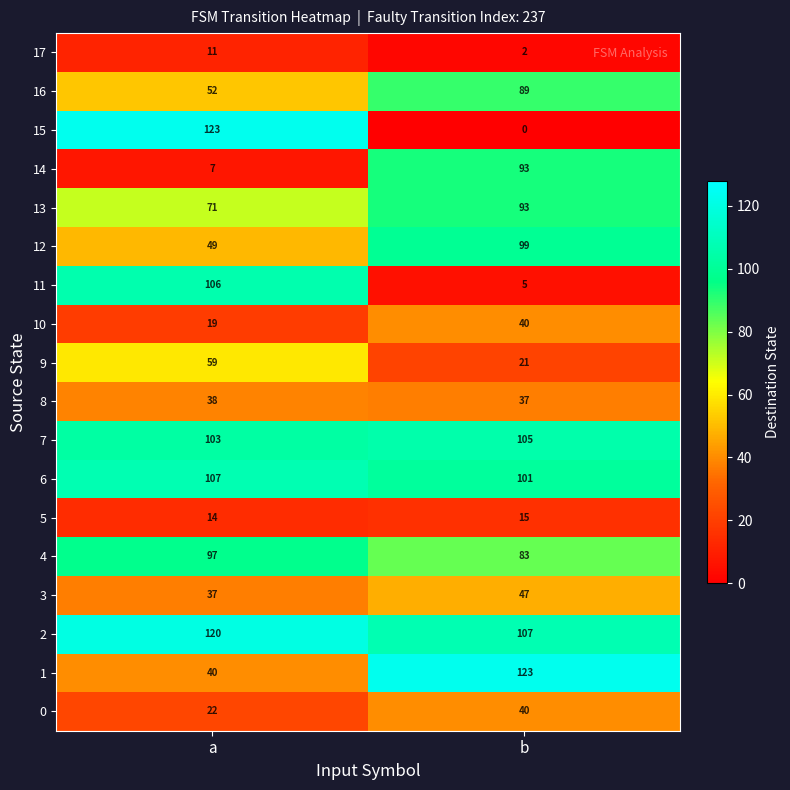

True or false: 8 has a value of 37 at b.

True